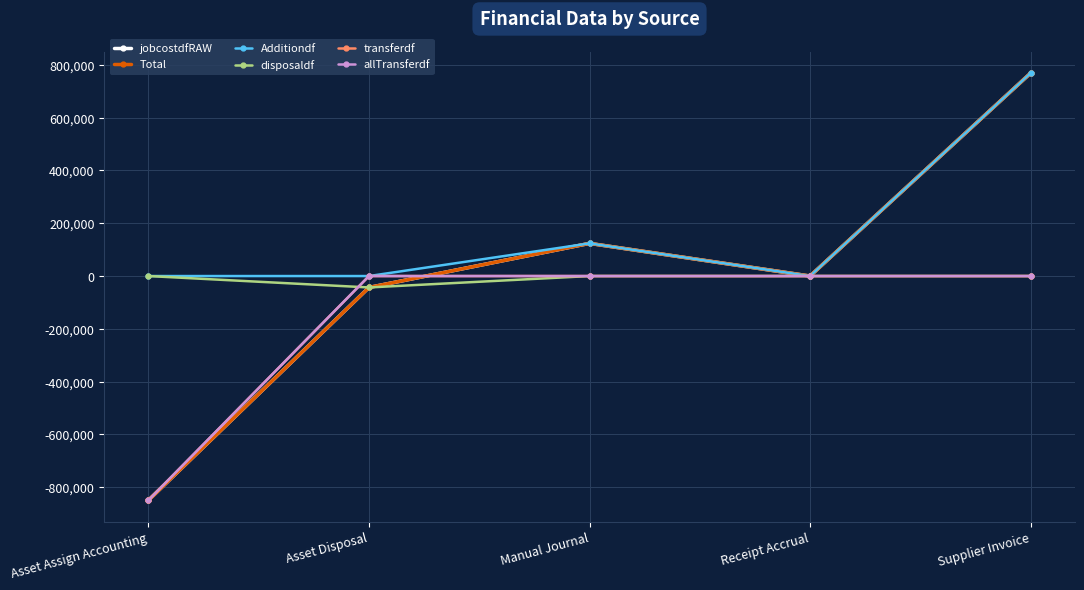

Is the value of transferdf at Supplier Invoice greater than the value of allTransferdf at Receipt Accrual?

No